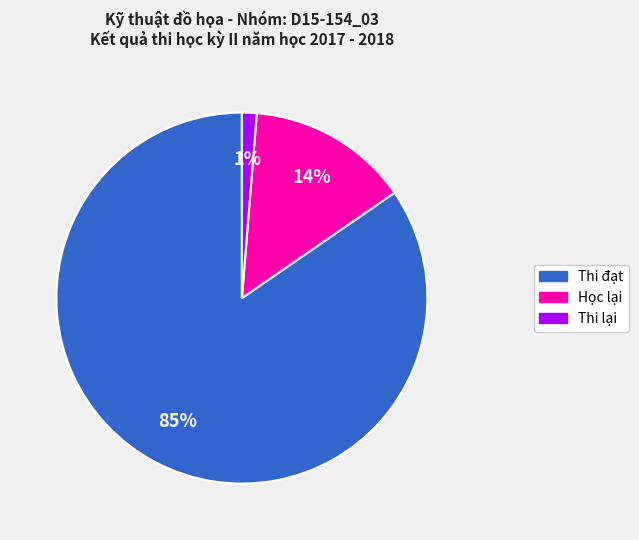

Do Thi lại and Thi đạt together represent more than half of the pie?

Yes